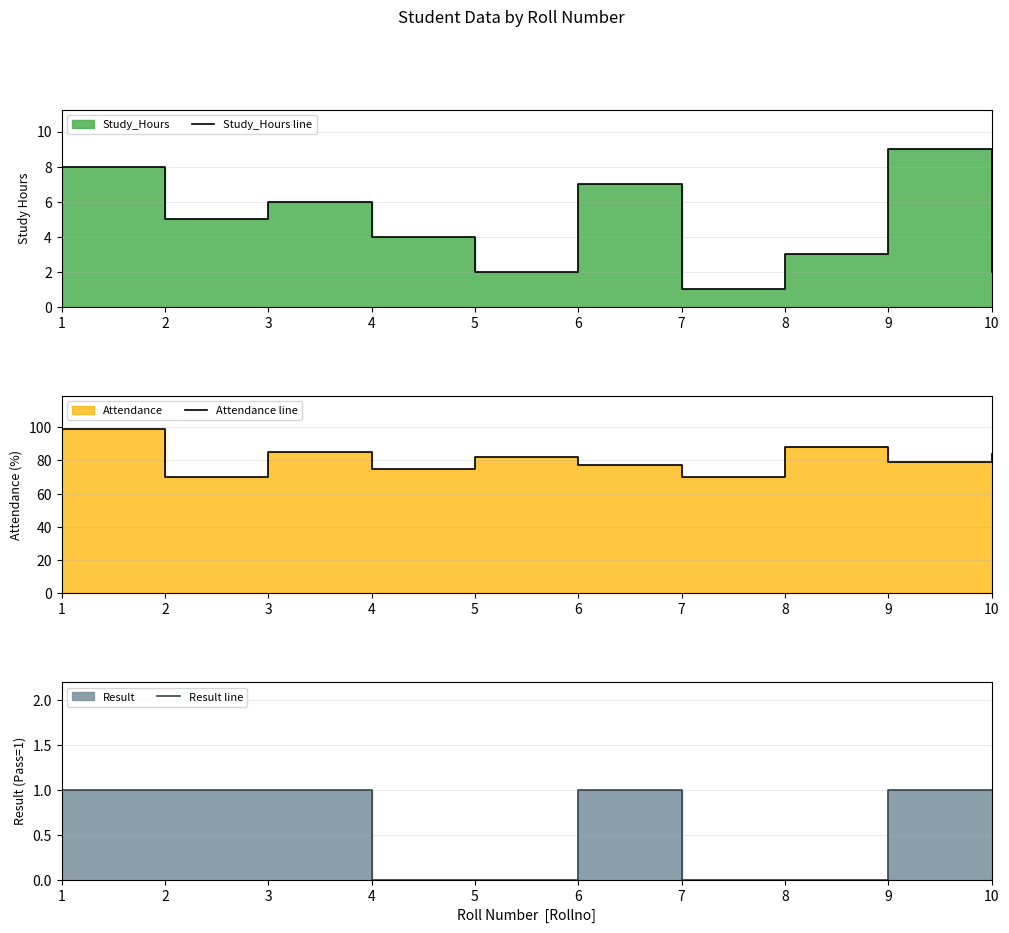

Does the chart display data point markers on the line(s)?

No